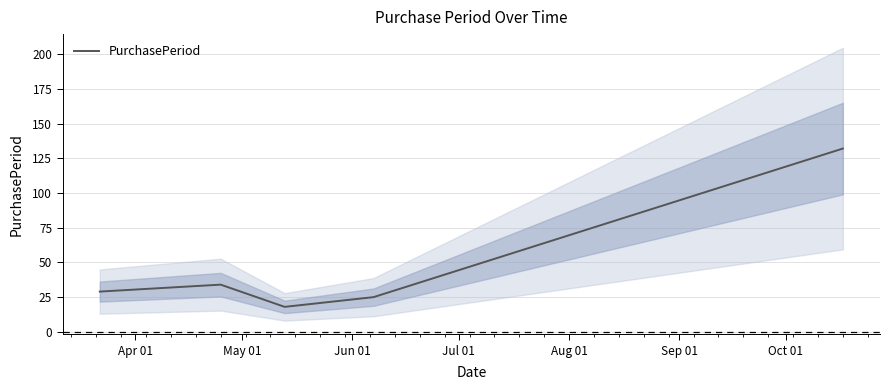

What is the highest value of the PurchasePeriod series?

132